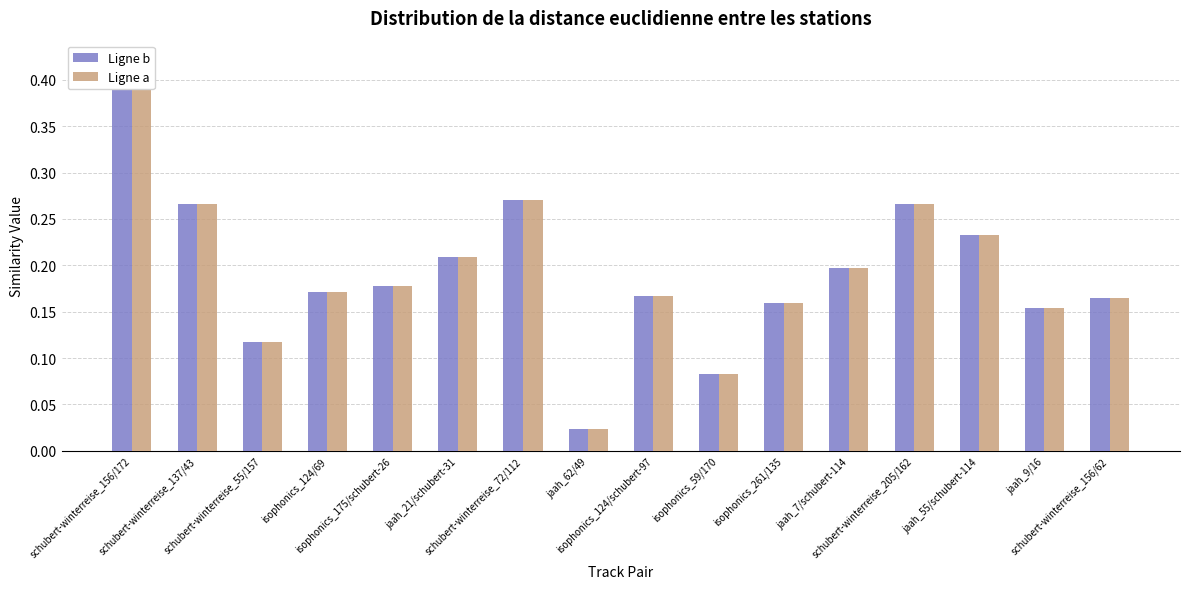

At schubert-winterreise_72/112, list the series in order from largest to smallest.

Ligne b, Ligne a